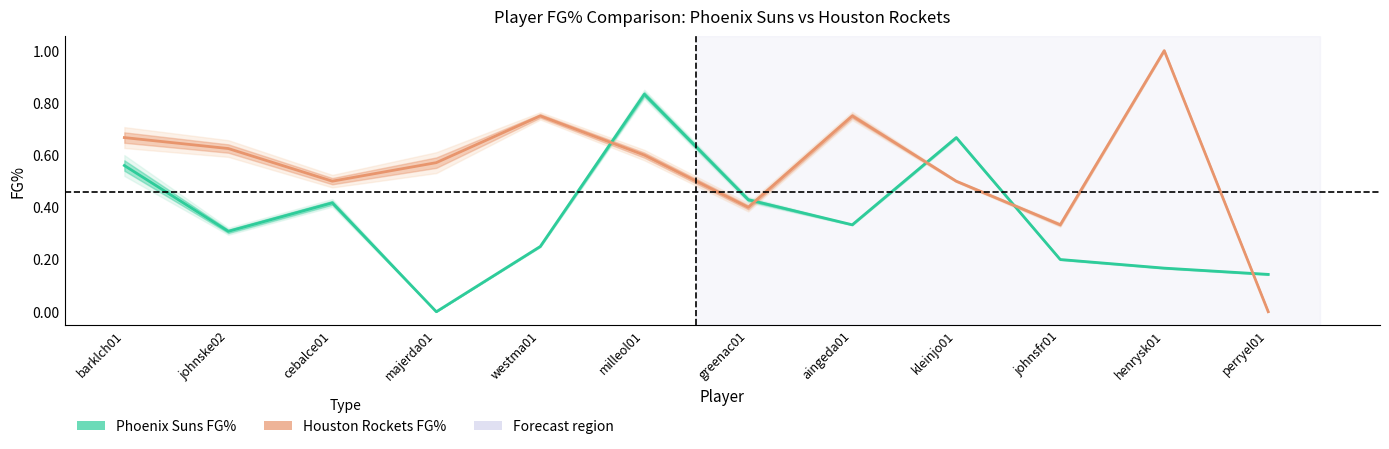

What is the approximate value of Phoenix Suns FG% at perryel01?

0.1